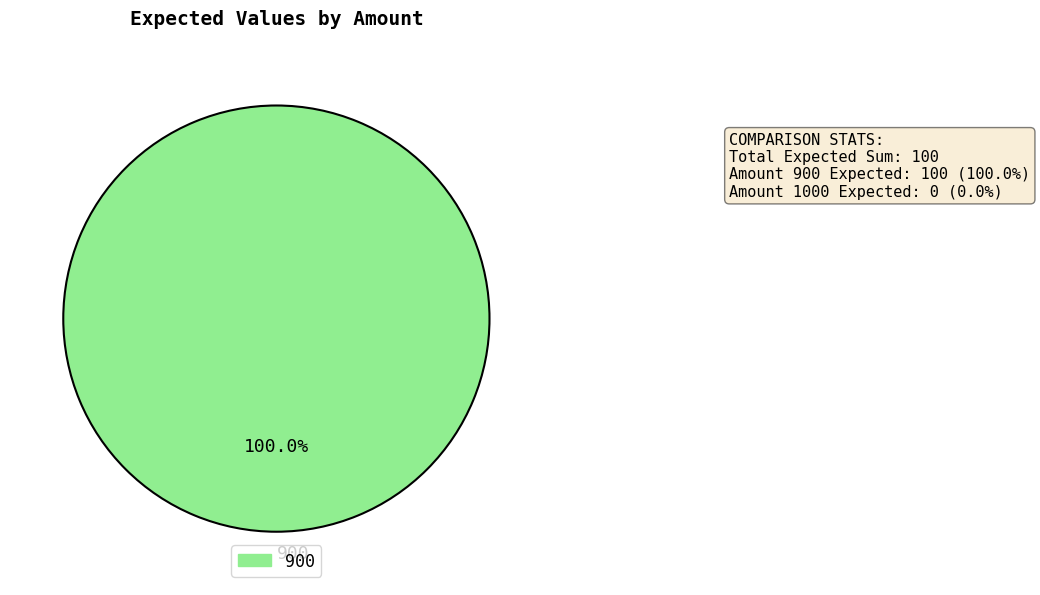

Does 900 account for over 50% of the chart?

Yes